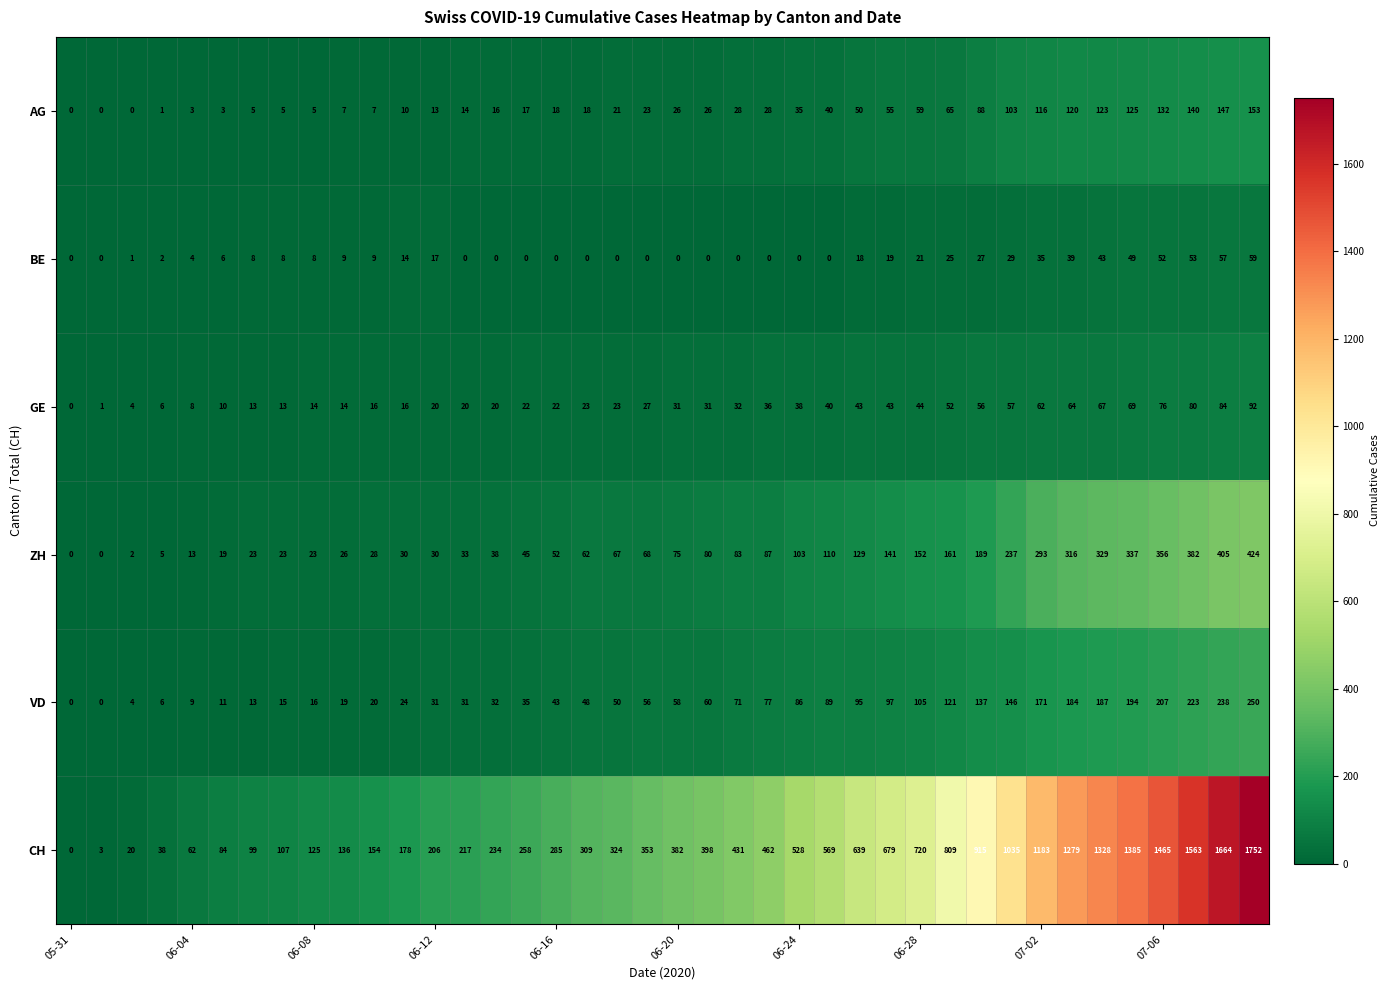

Which series has the widest spread of values?

CH